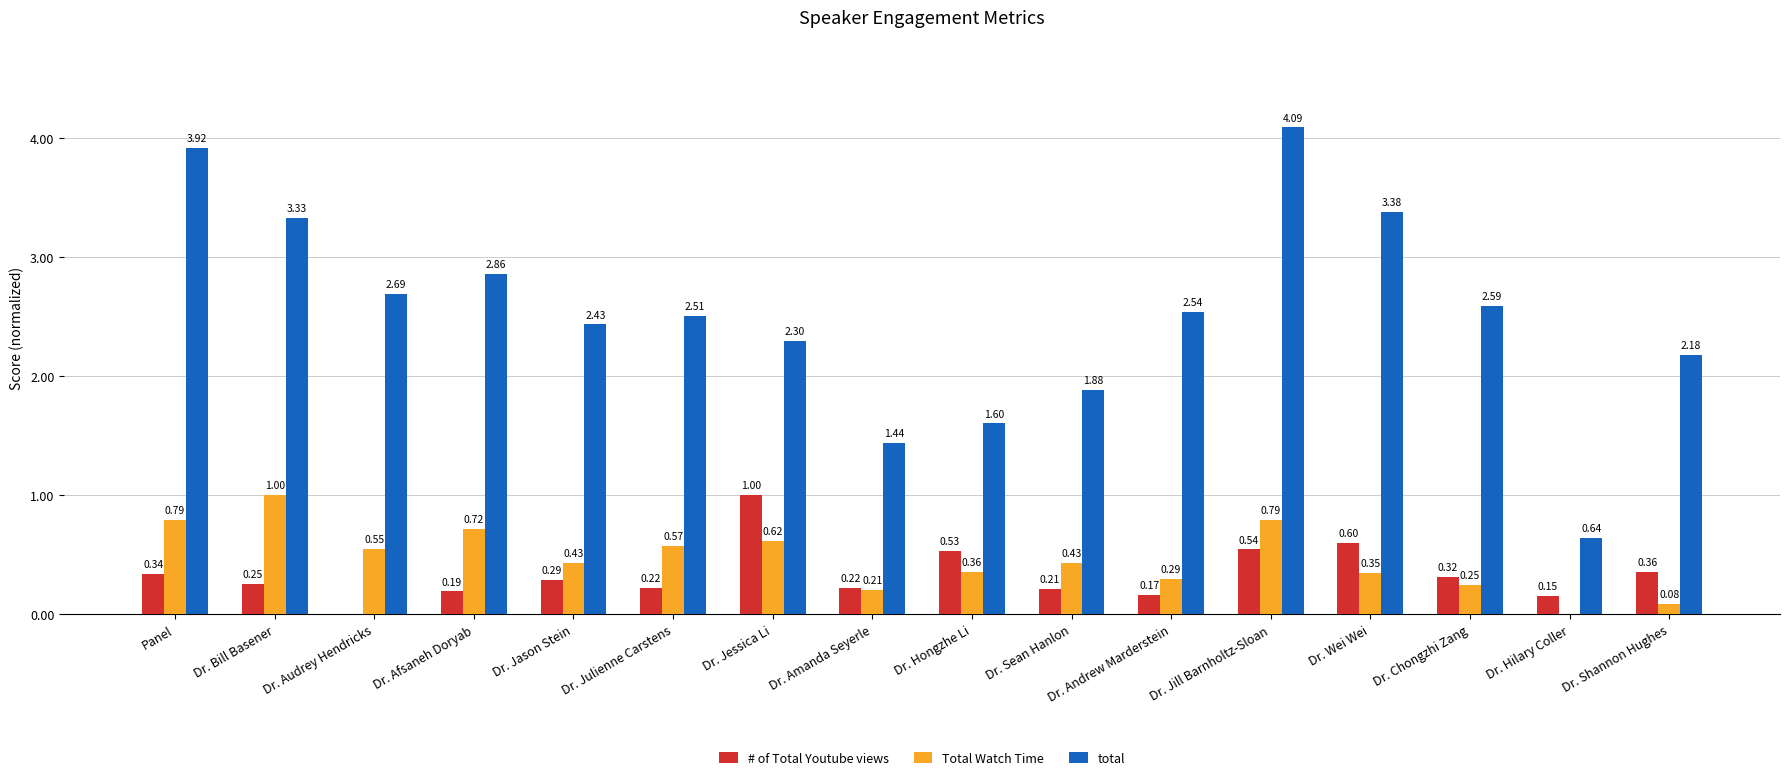

What is the sum of all # of Total Youtube views values?

5.4